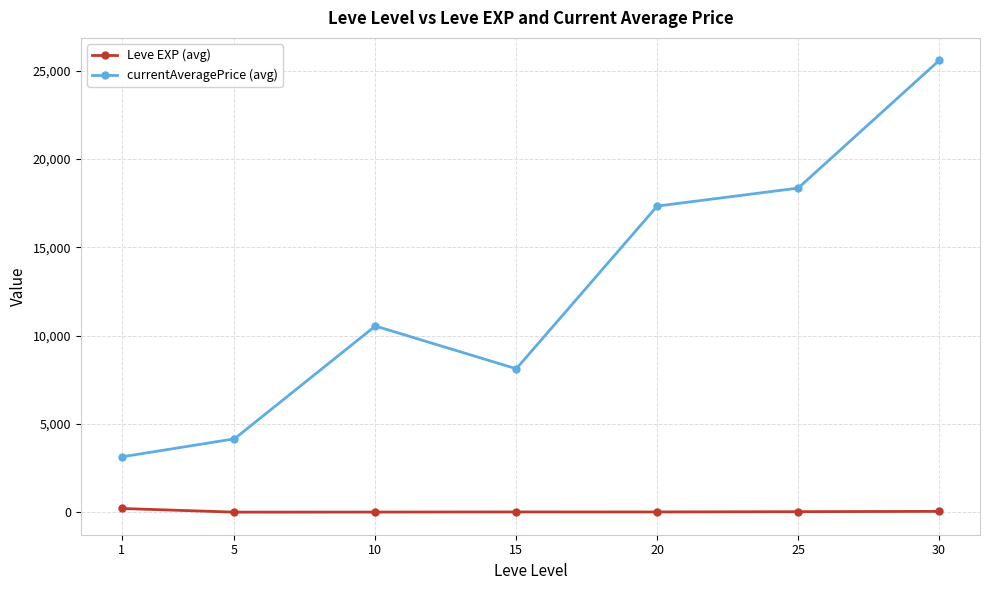

True or false: currentAveragePrice (avg) and Leve EXP (avg) cross at least once.

False